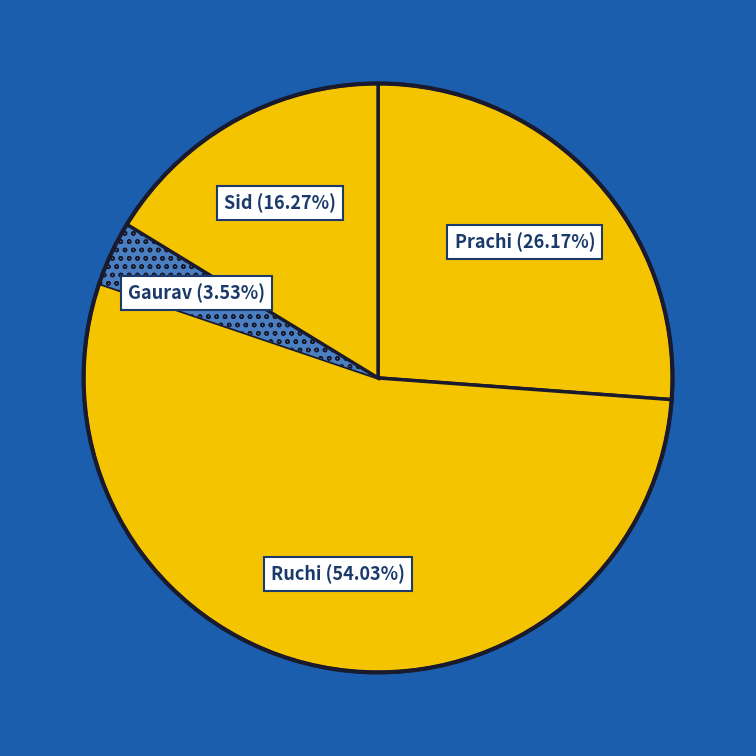

To the nearest percent, what is the combined percentage of Gaurav and Sid?

20%